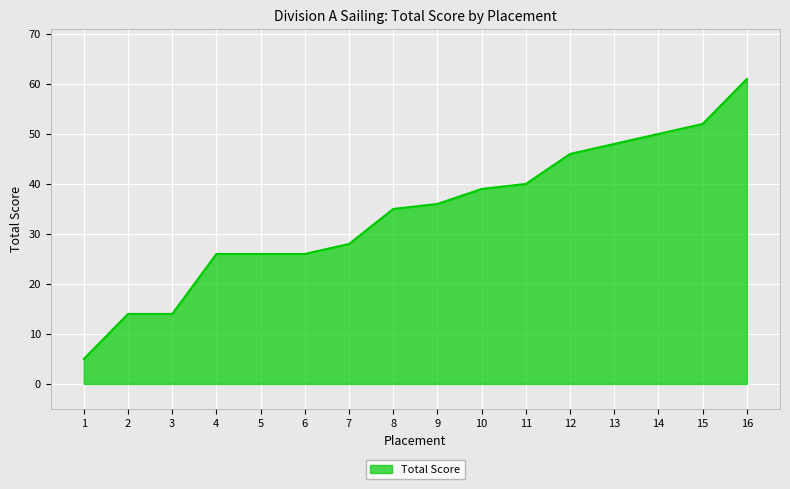

The value at 13 is 48. True or false?

True